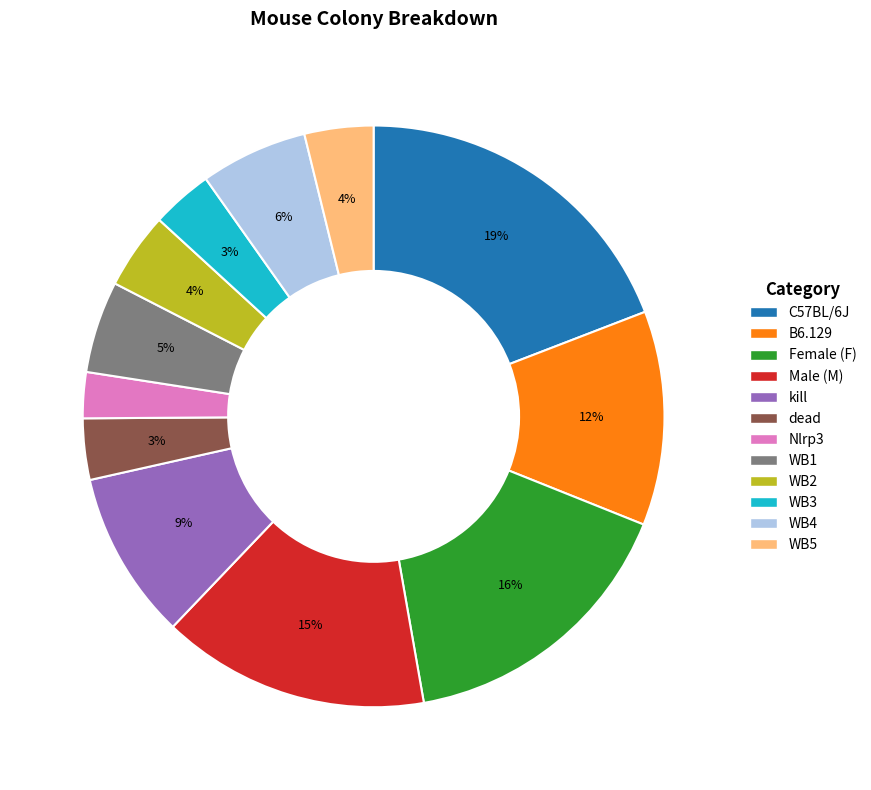

Is there a majority slice in this chart?

No